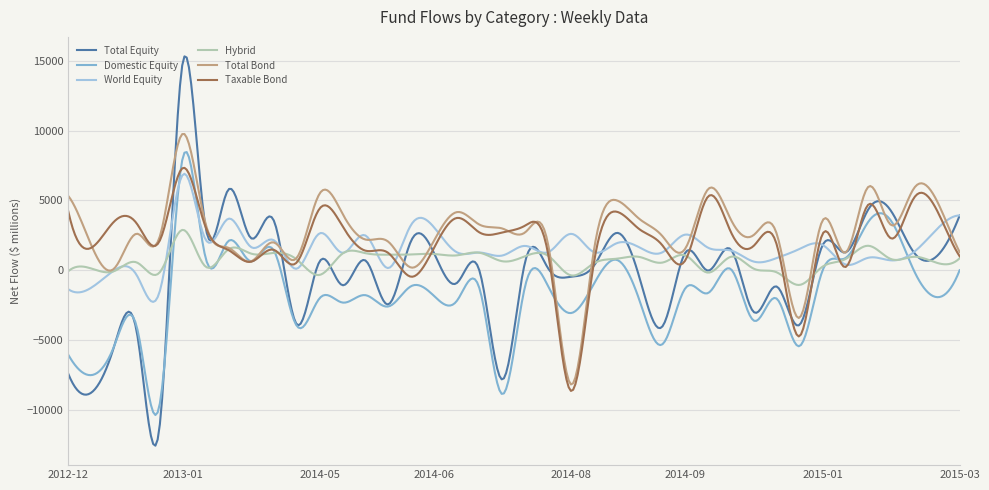

Which series has the widest spread of values?

Total Equity